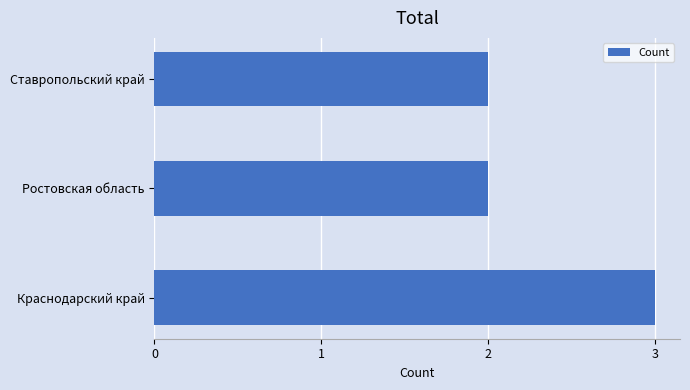

Are the bars grouped side by side (vs. stacked)?

No